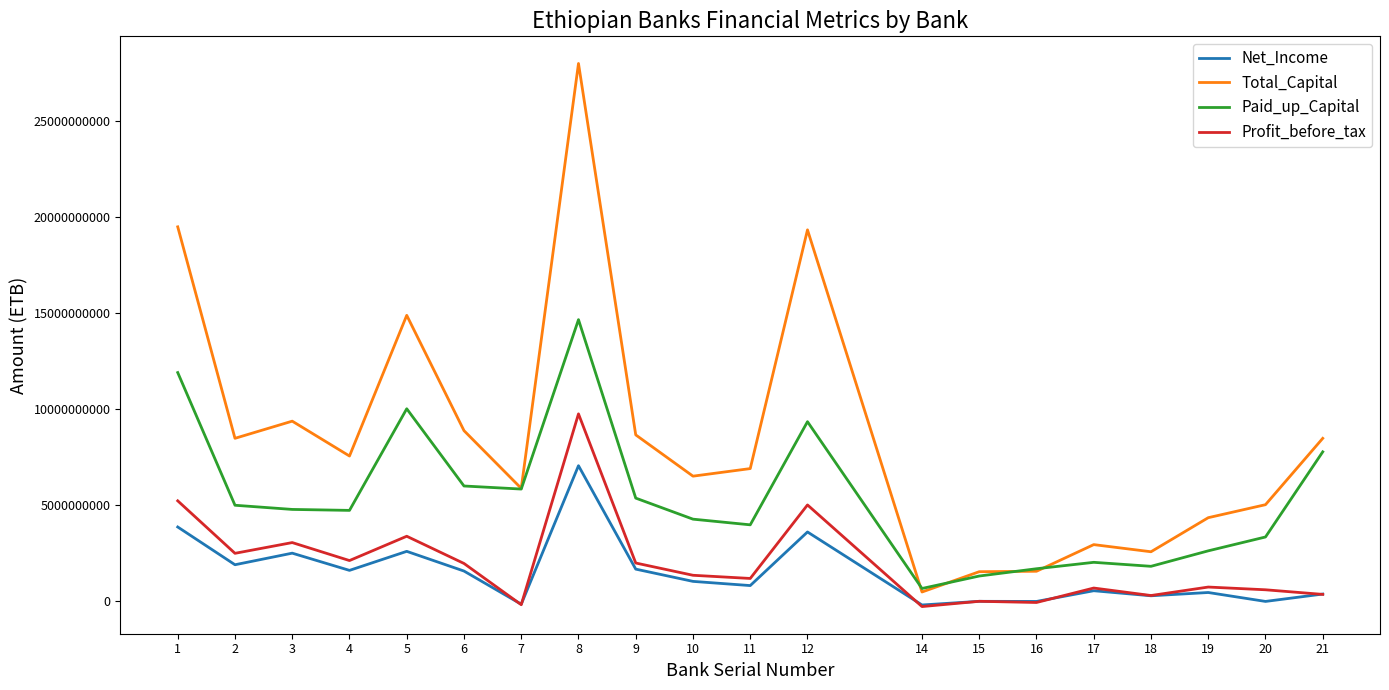

Rank the series by their maximum value, from lowest to highest.

Net_Income, Profit_before_tax, Paid_up_Capital, Total_Capital